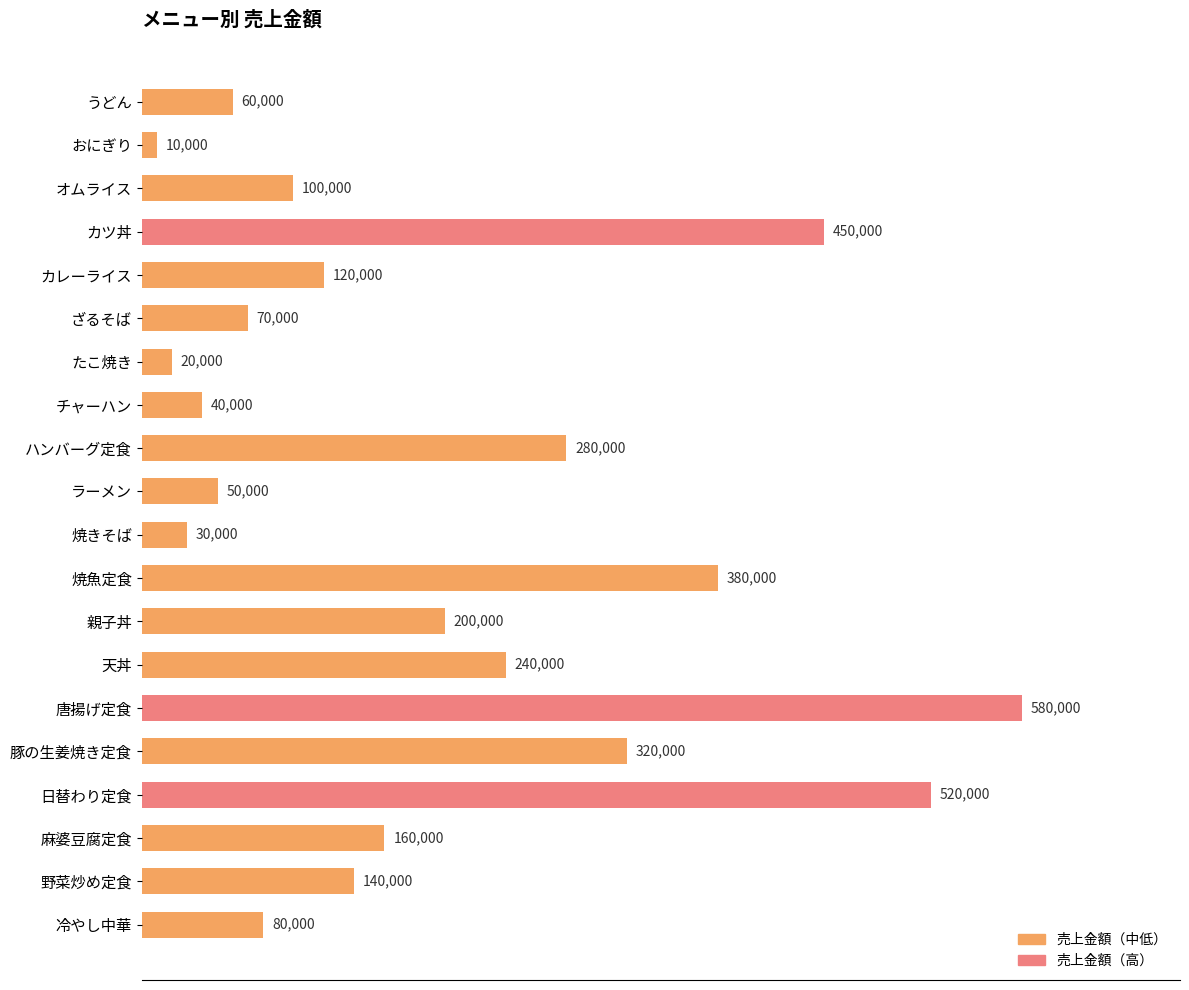

Are the bars horizontal?

Yes